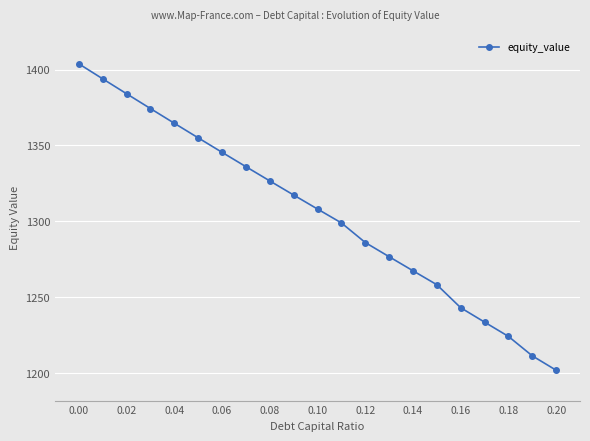

What is the smallest value displayed?

1201.9